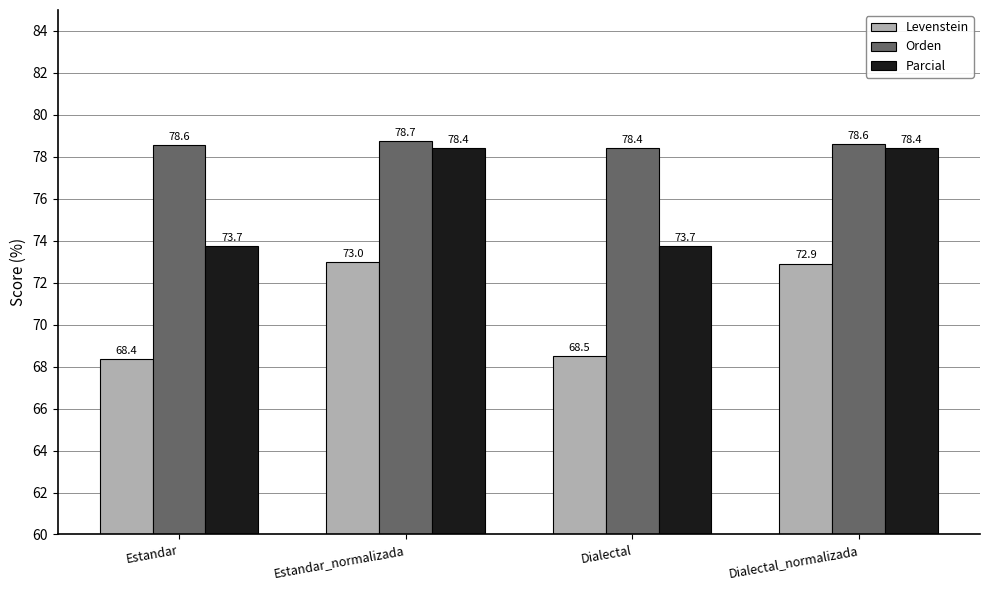

At how many categories does at least one series exceed 78?

4